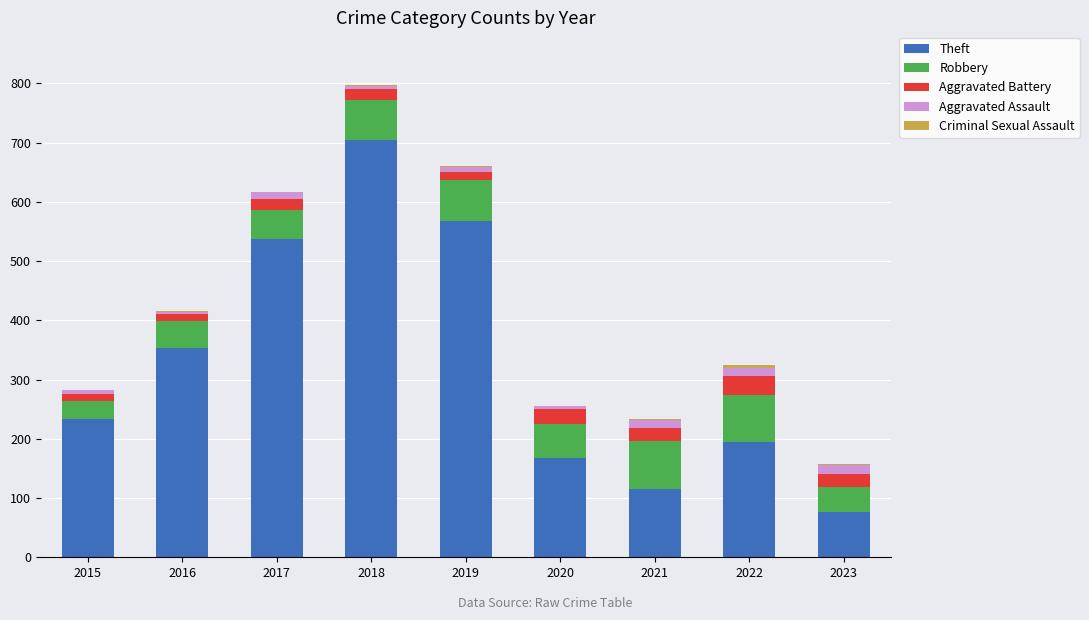

Where is Theft nearest to the value 390?

2016